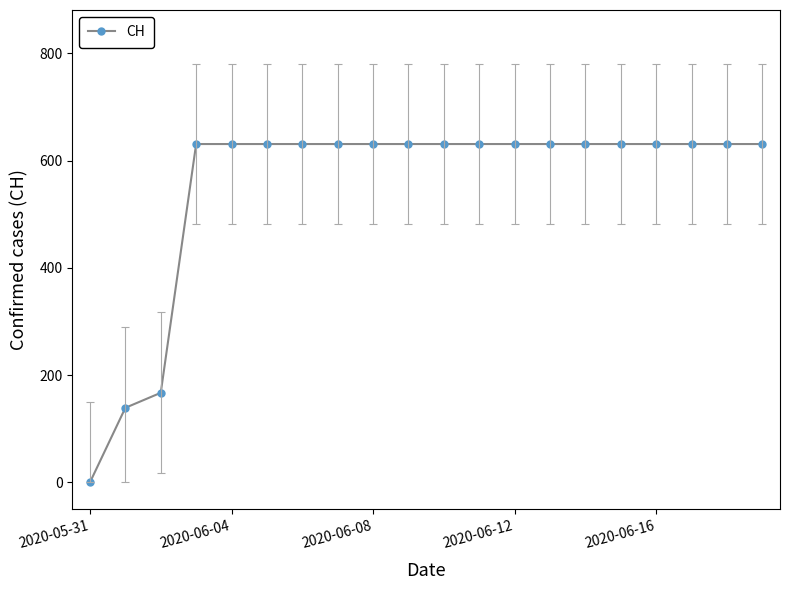

What is the average value?

552